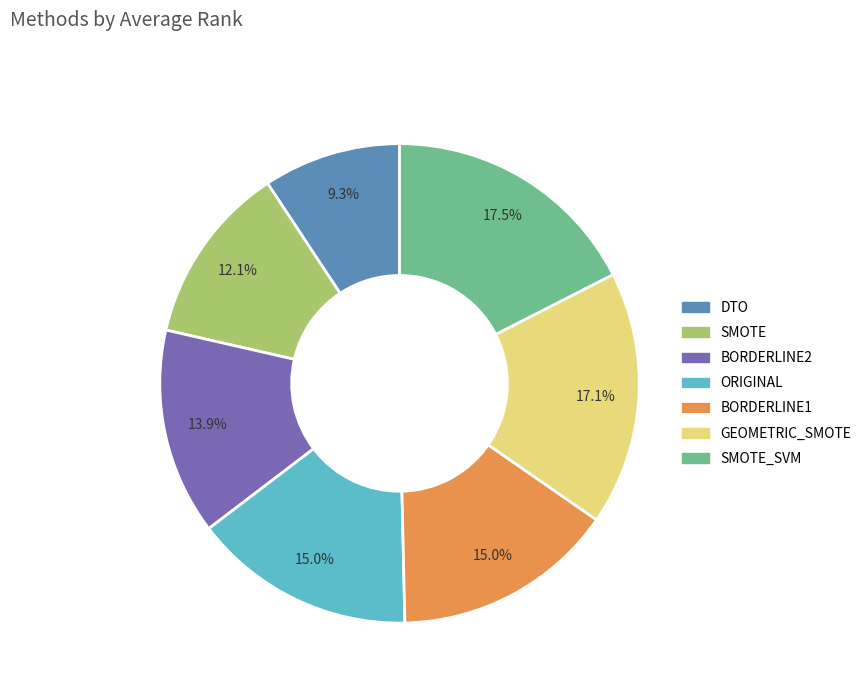

To the nearest percent, what portion does BORDERLINE1 represent?

15%